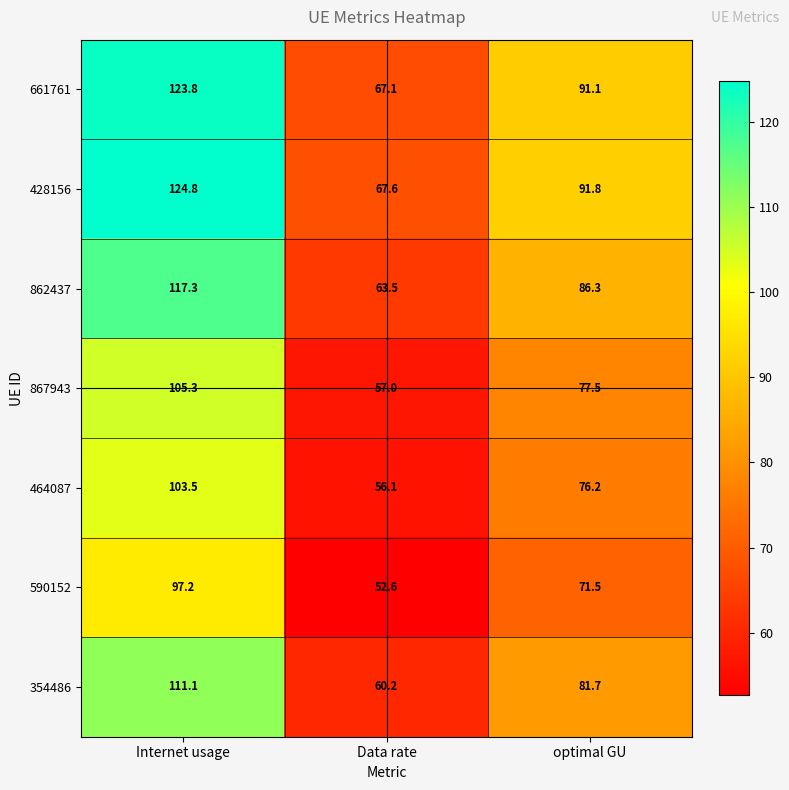

Between Internet usage and optimal GU, which series saw the biggest shift?

428156